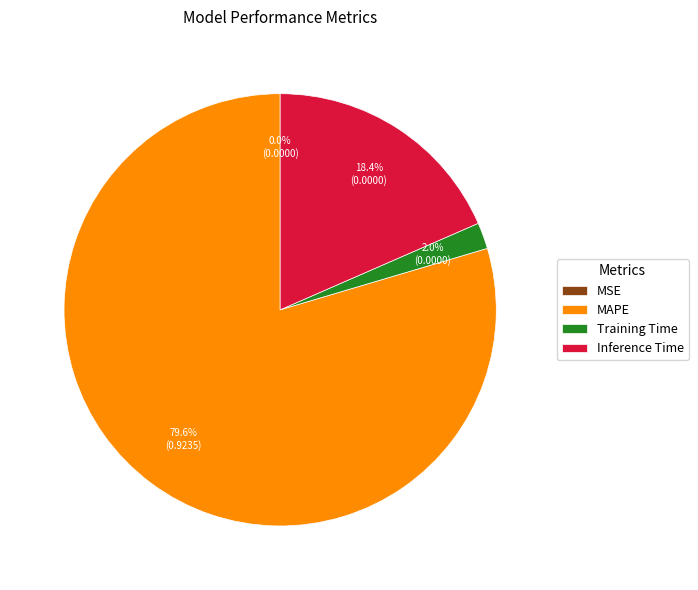

The Training Time slice represents 2% of the pie. True or false?

True